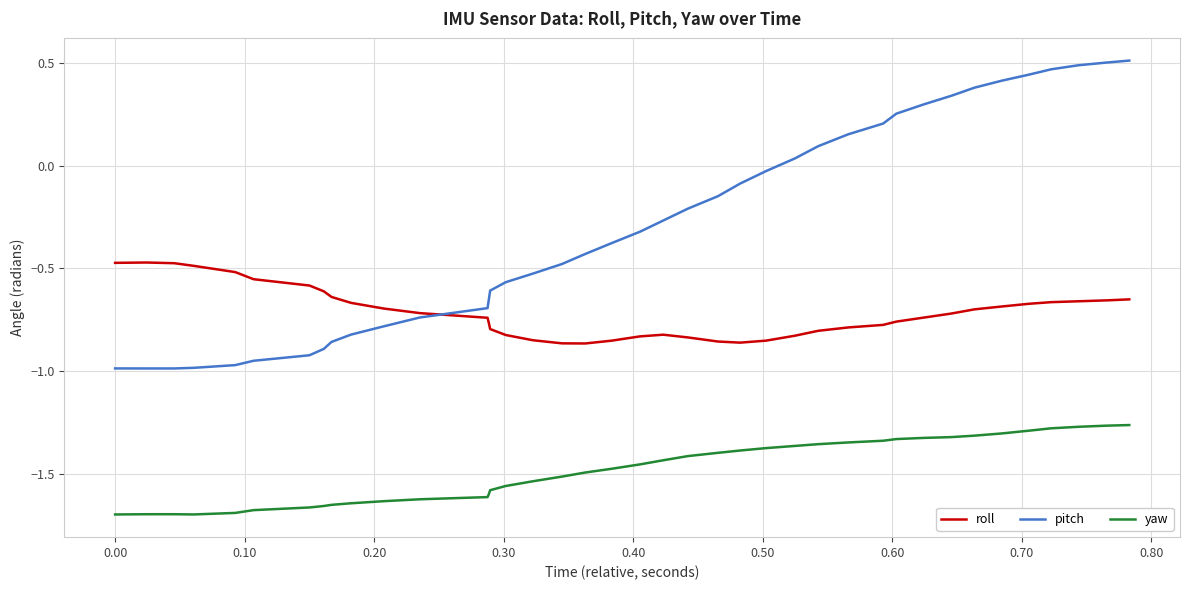

Which series has the widest spread of values?

pitch